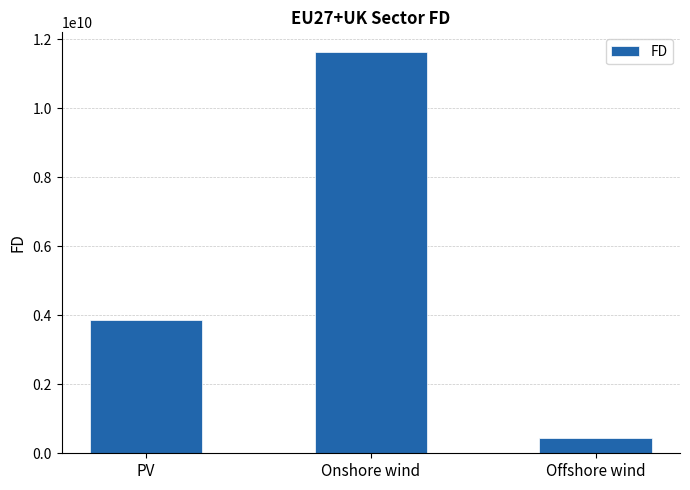

What position from the right is Onshore wind?

2